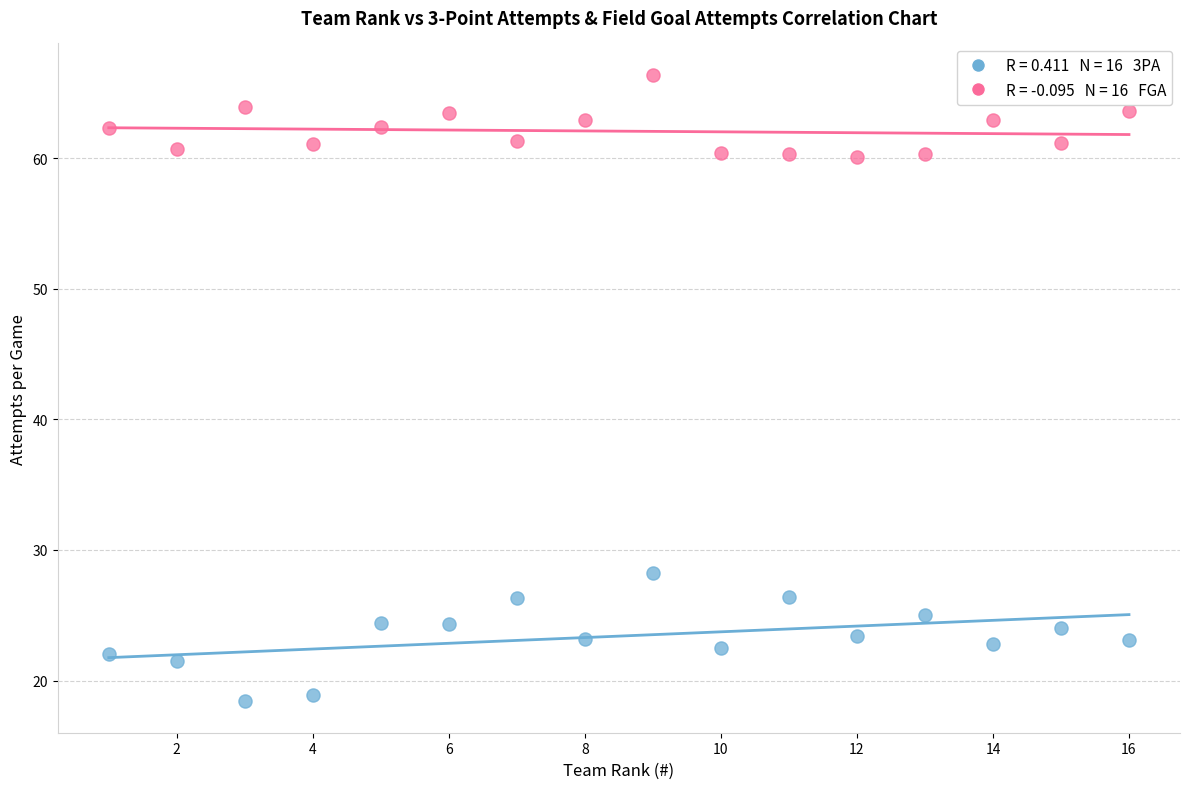

Across all data points, what is the range of Y values (max minus min)?

48.0